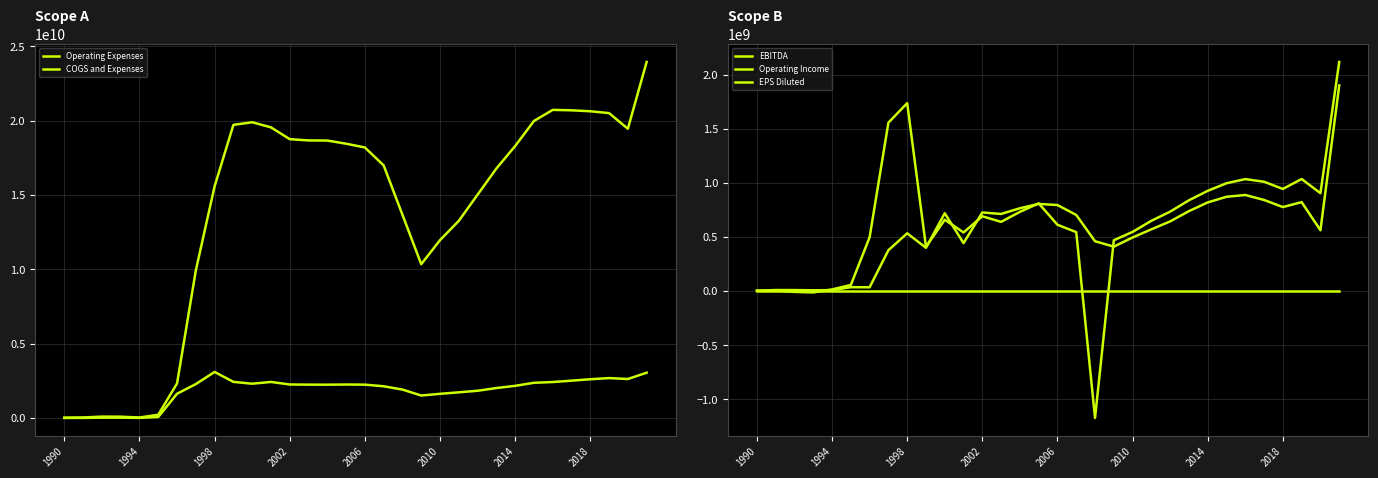

At how many categories does at least one series exceed 23085843428?

1